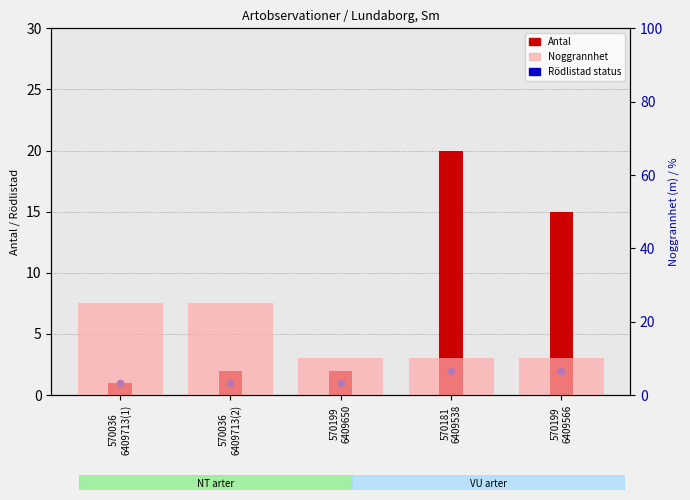

What is the total value across all series at 570181
6409538?

32